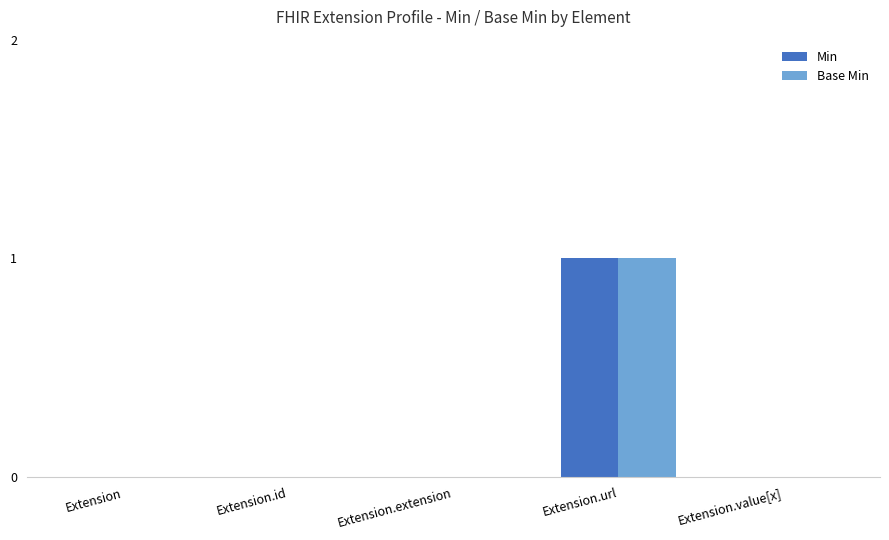

The Base Min series shows -1 at Extension. True or false?

False